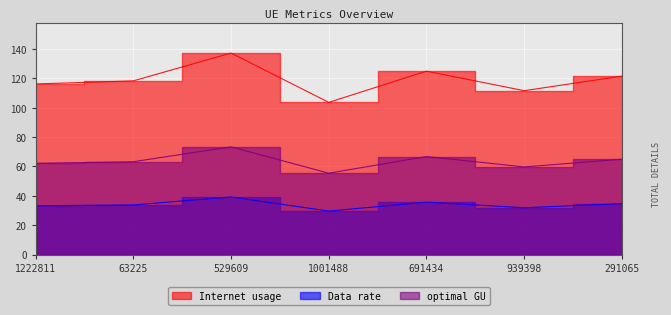

What is the sum of the Data rate values at 1222811 and 291065?

67.9